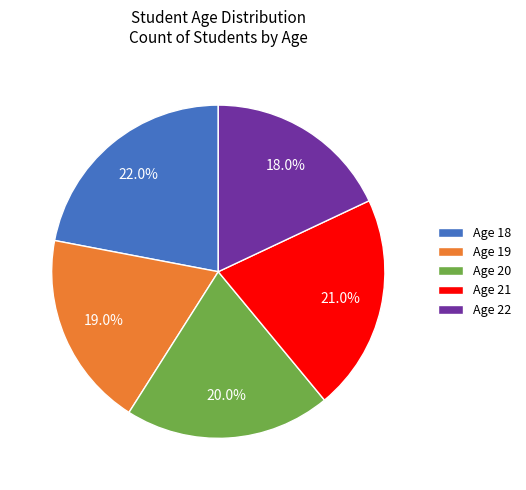

Between Age 21 and Age 19, which is larger?

Age 21